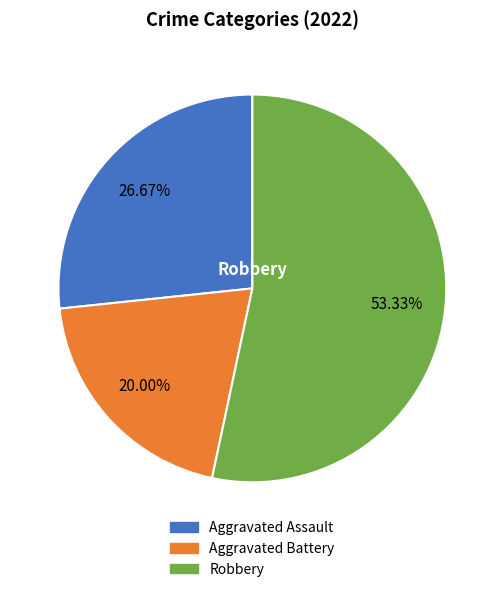

Is there any slice that represents more than half of the pie?

Yes